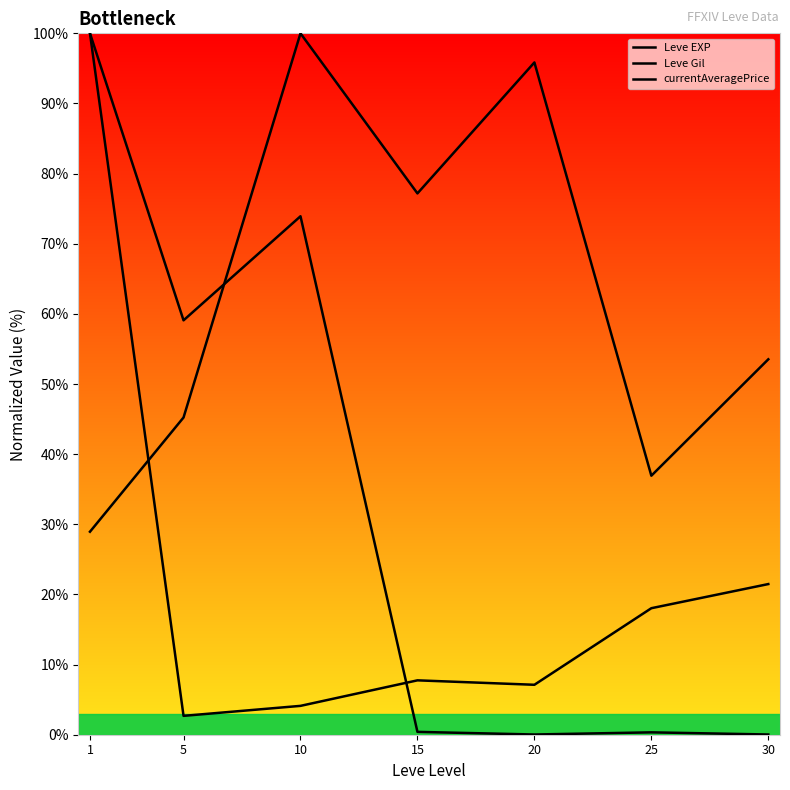

True or false: Leve EXP and Leve Gil intersect in this chart.

True